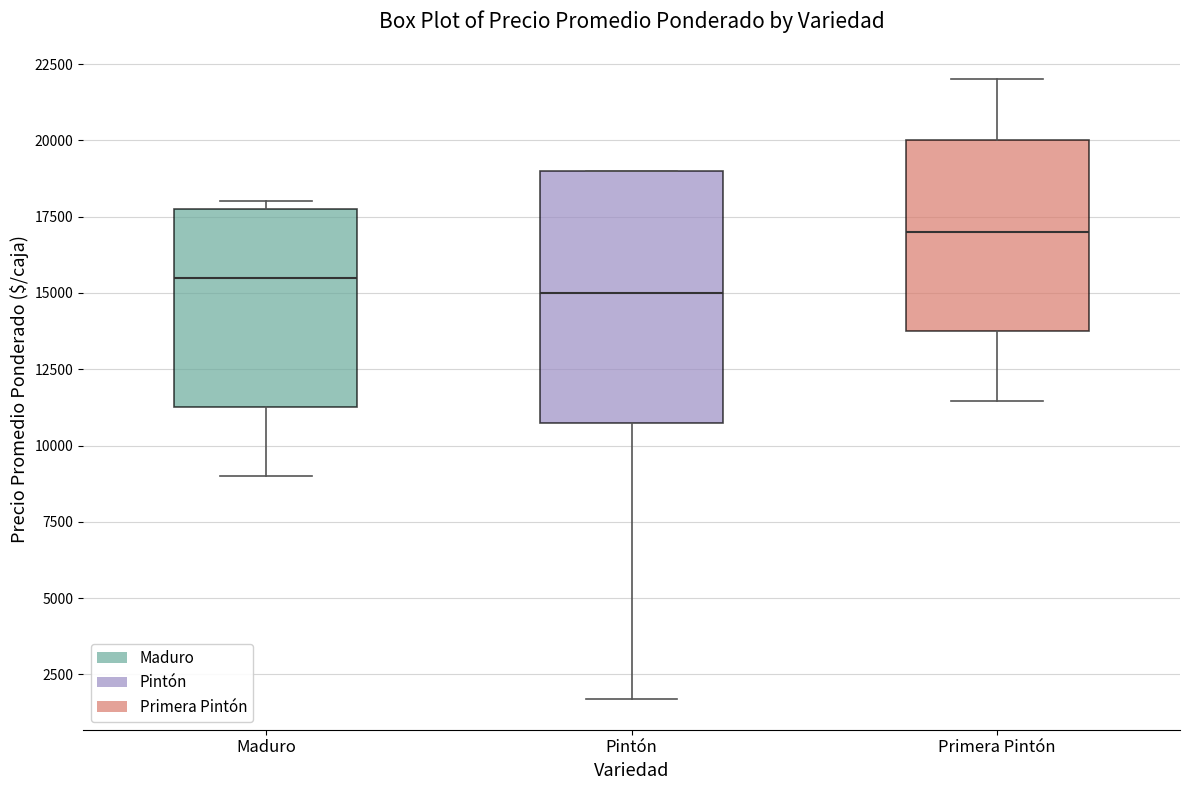

Reading left to right, transcribe this box plot: for each box, give where its median line is, the range the box spans, and where its two whiskers end, as read against the y-axis. The values are not printed on the chart, so give them approximately, as read against the axis.

Maduro: median 15500, box 11500 to 18000, whiskers 9000 to 18000 (just above the box's upper edge)
Pintón: median 15000, box 11000 to 19000, whiskers 1500 to 19000
Primera Pintón: median 17000, box 14000 to 20000, whiskers 11500 to 22000